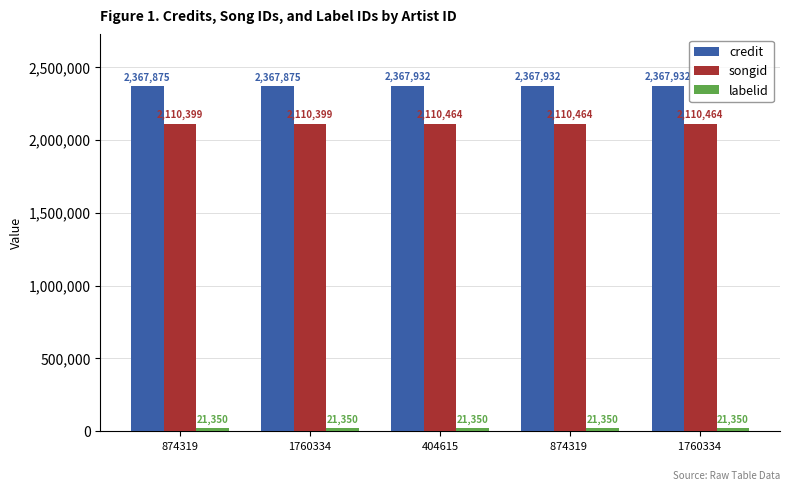

Which series has the largest total across all categories?

credit